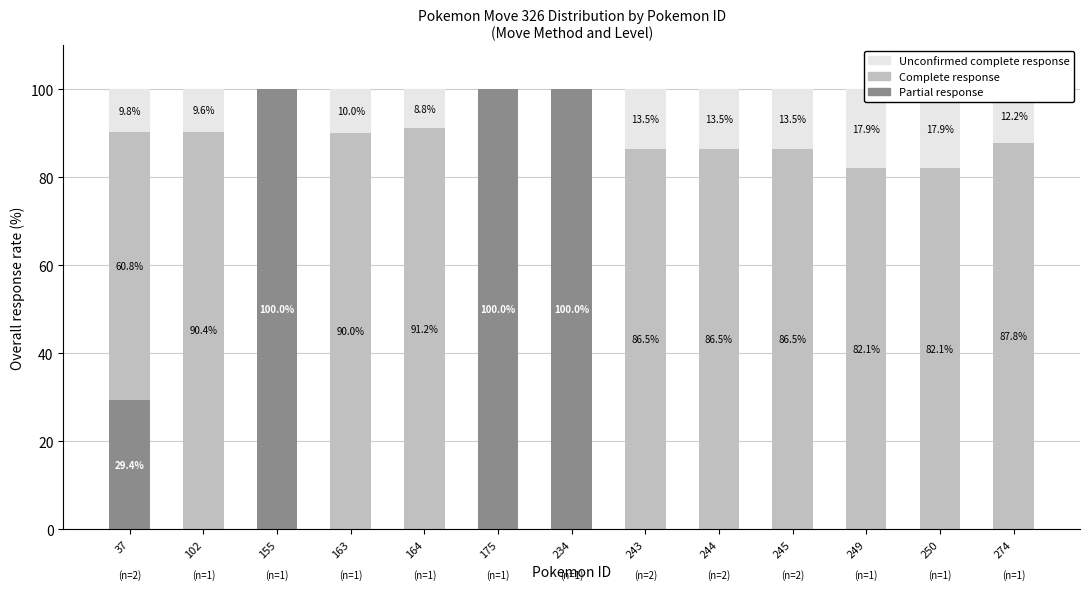

At how many categories does at least one series exceed 41?

13